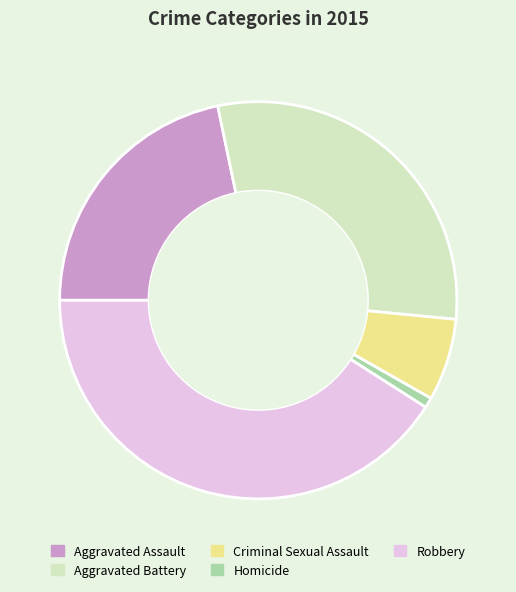

Combined, do Criminal Sexual Assault and Aggravated Assault account for over 50%?

No